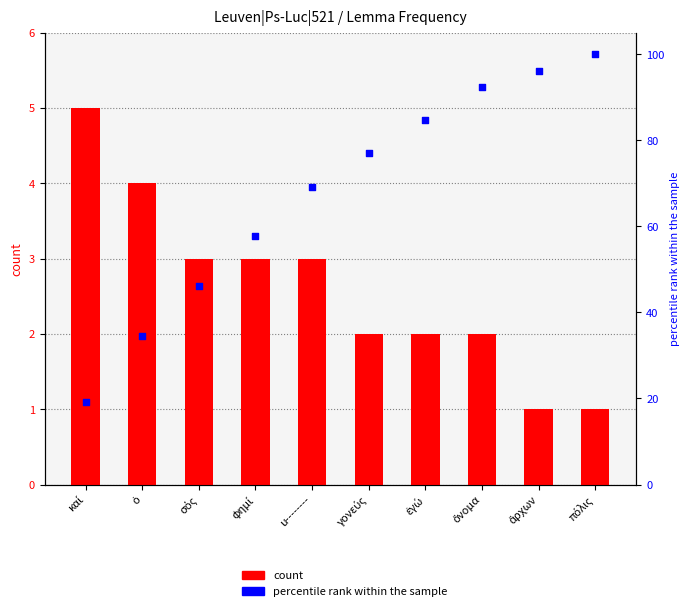

What are all the series names shown in the legend?

count, percentile rank within the sample